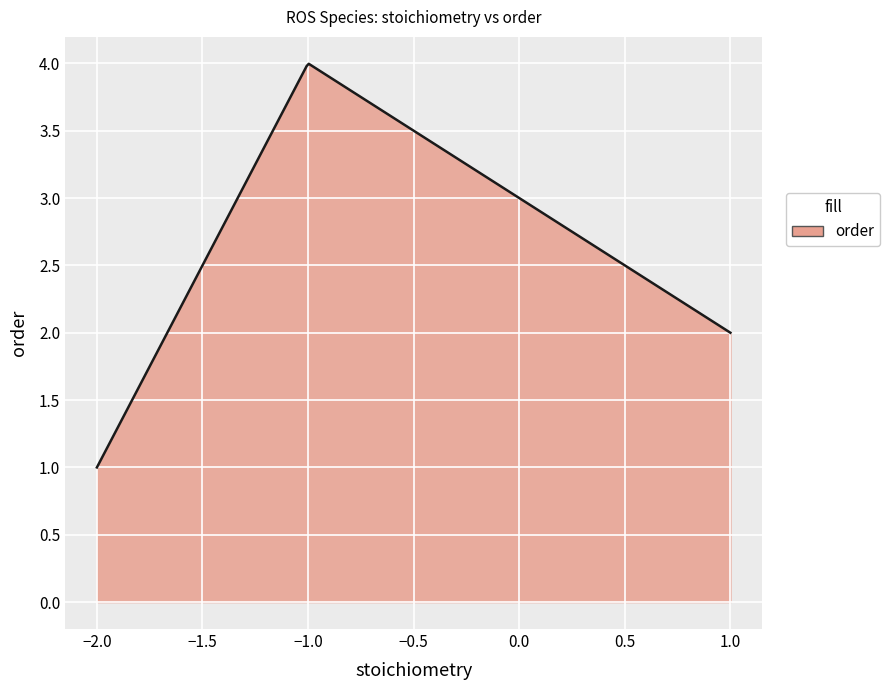

What is the greatest value displayed?

4.0